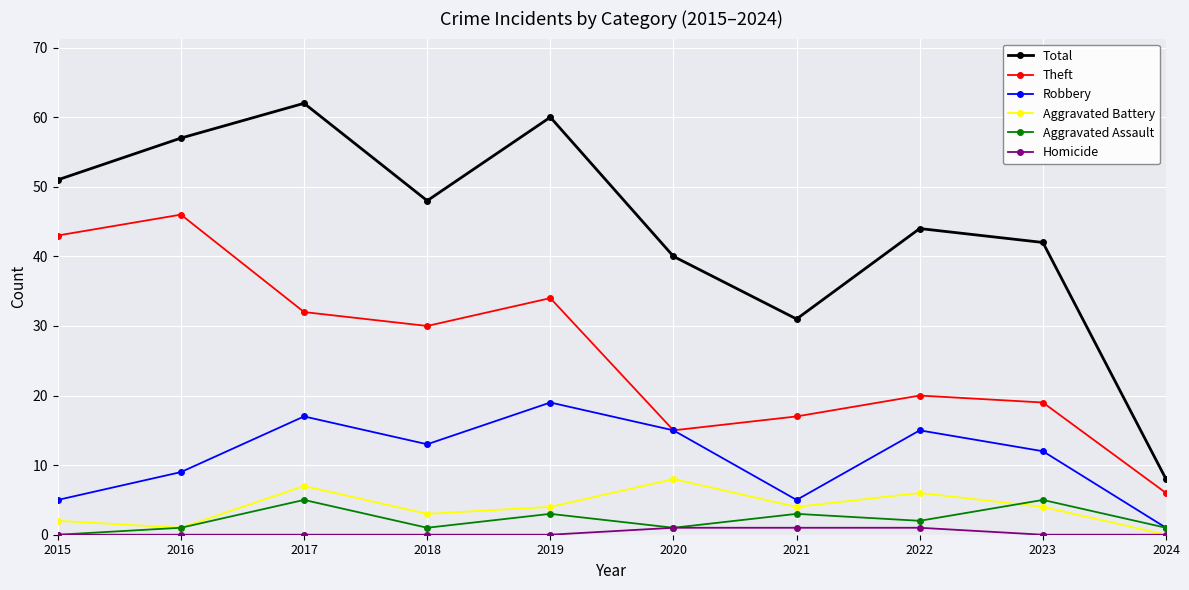

Reading left to right, list all the values displayed in this chart.

Total: 51	57	62	48	60	40	31	44	42	8
Theft: 43	46	32	30	34	15	17	20	19	6
Robbery: 5	9	17	13	19	15	5	15	12	1
Aggravated Battery: 2	1	7	3	4	8	4	6	4	0
Aggravated Assault: 0	1	5	1	3	1	3	2	5	1
Homicide: 0	0	0	0	0	1	1	1	0	0